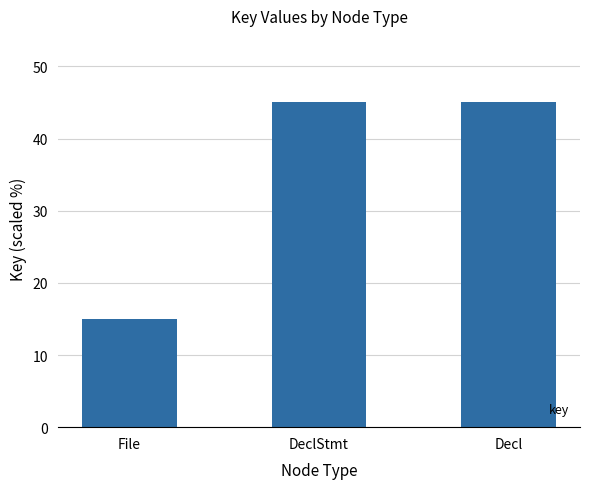

What is the maximum value shown in the chart?

45.0